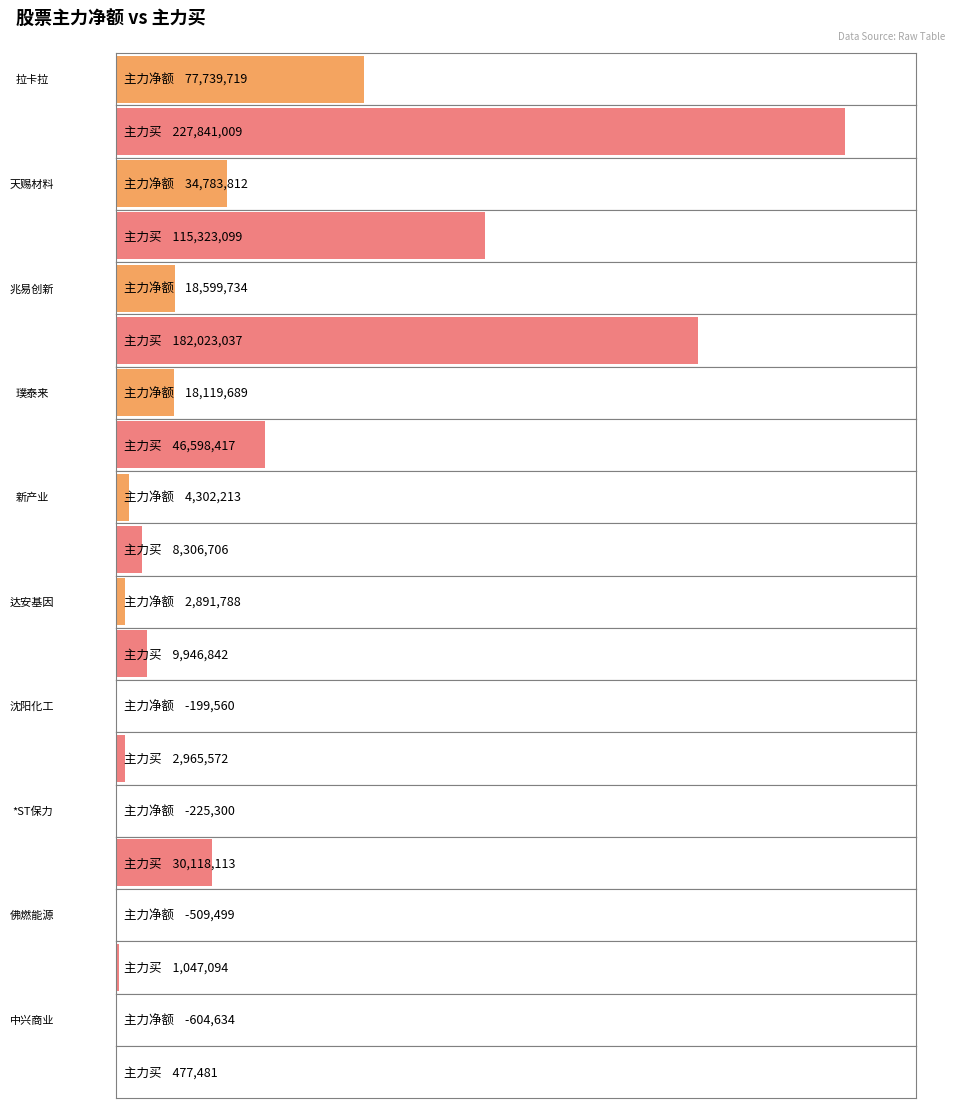

True or false: 主力净额 has a value of 18599734 at 兆易创新.

True